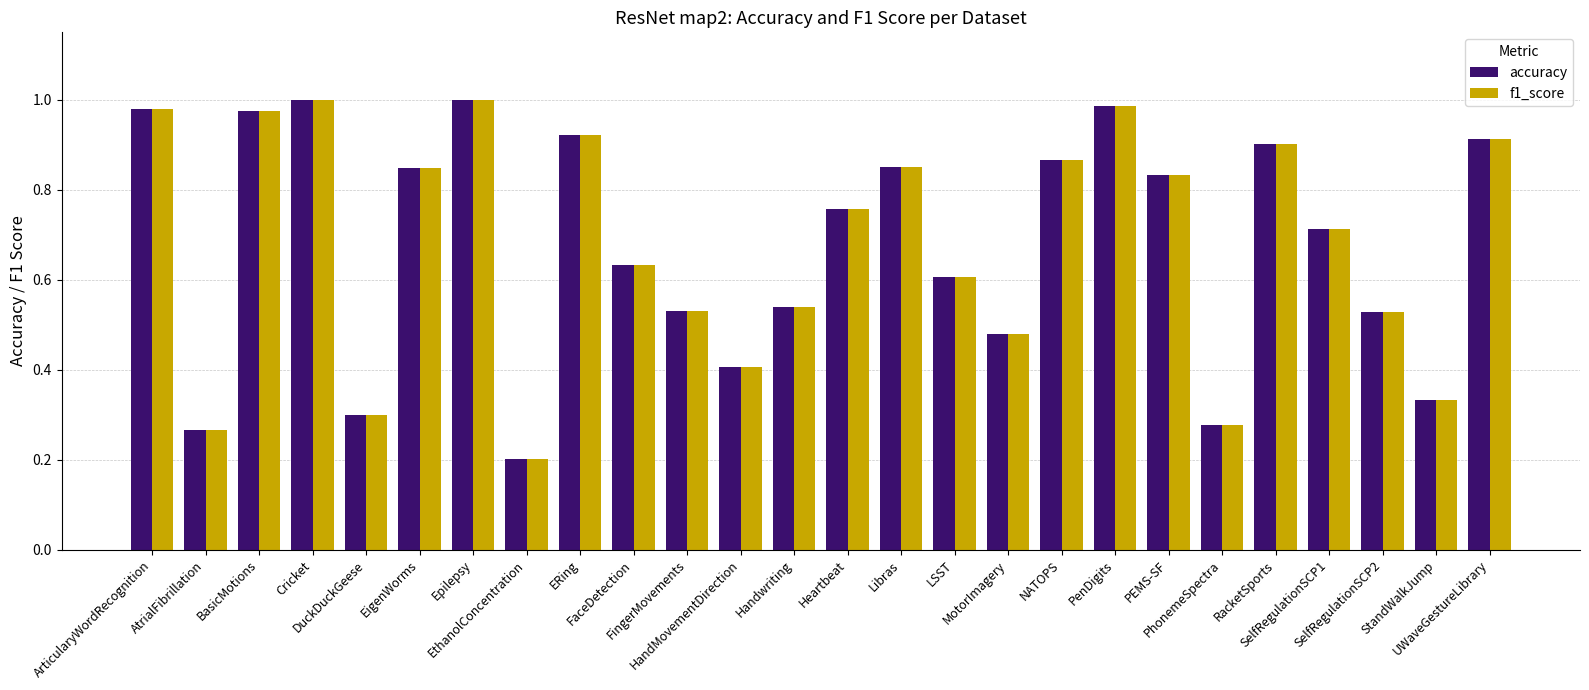

At how many categories does at least one series exceed 0?

26